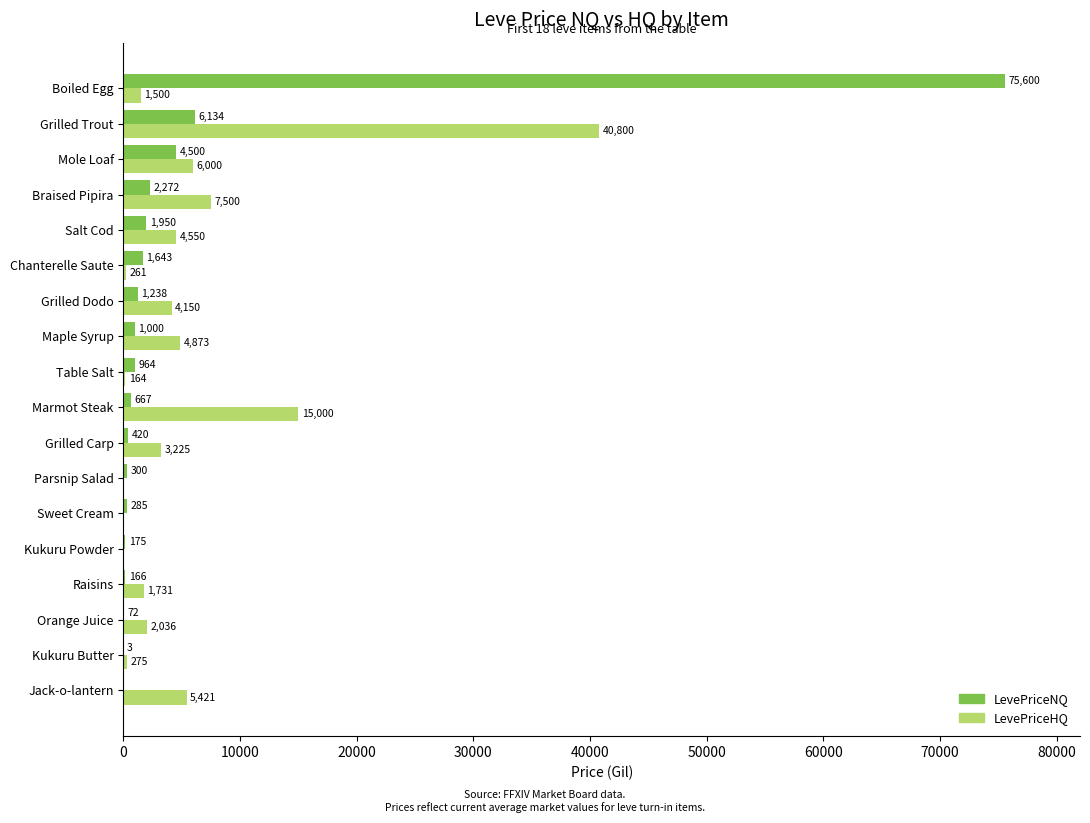

At which category is the sum across all series the highest?

Boiled Egg